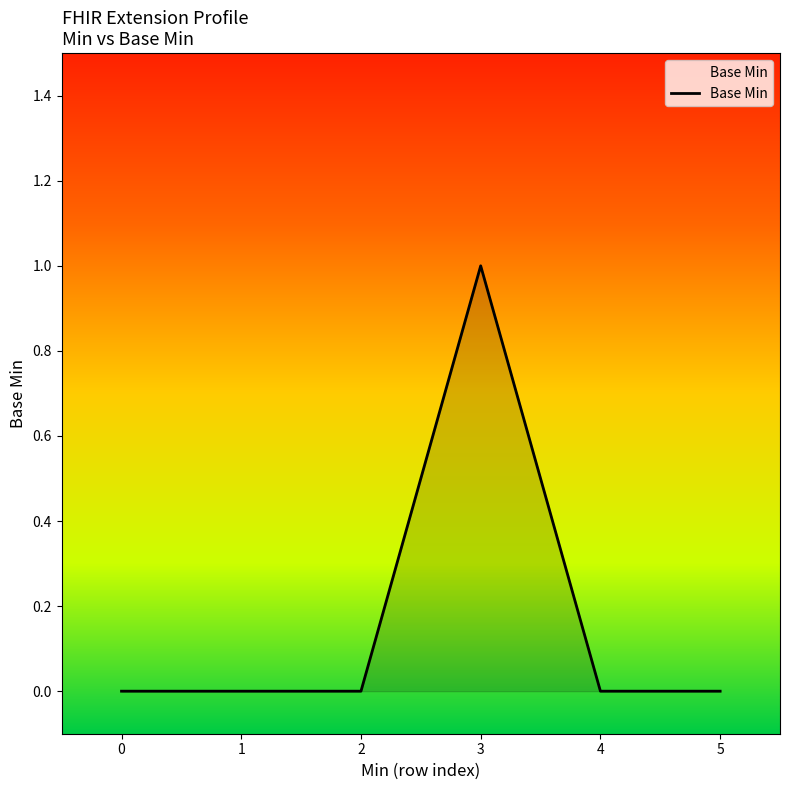

The value at 3 is 0. True or false?

False